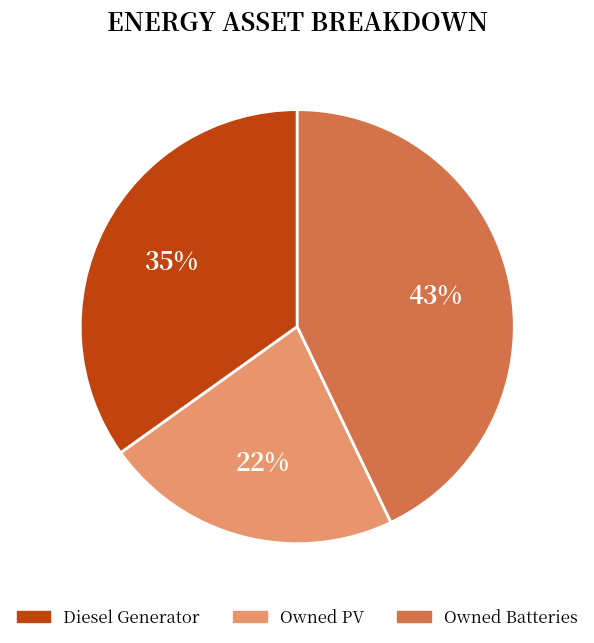

The Owned Batteries slice represents 43% of the pie. True or false?

True